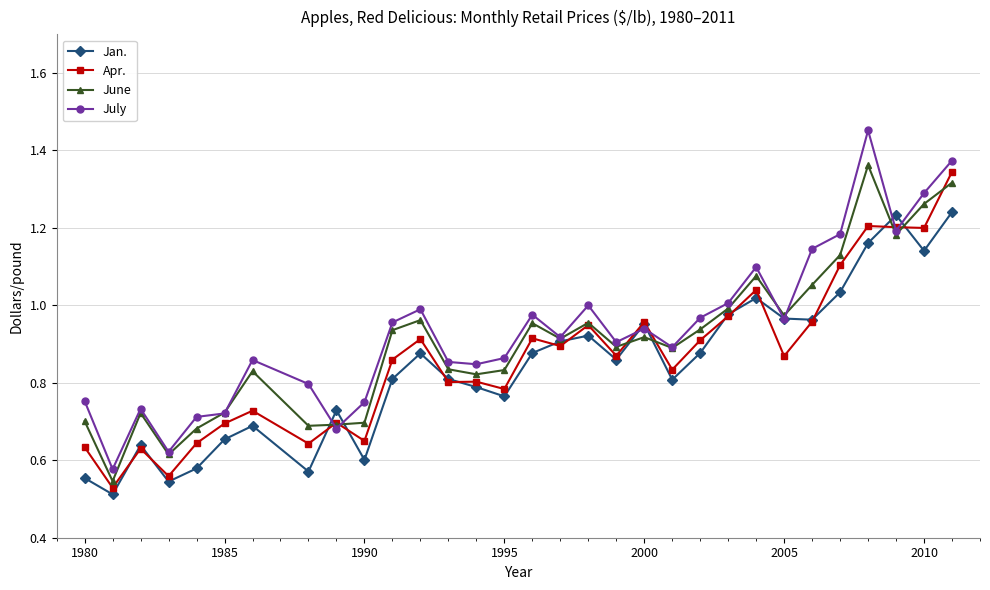

Which series has the largest range (max minus min)?

July